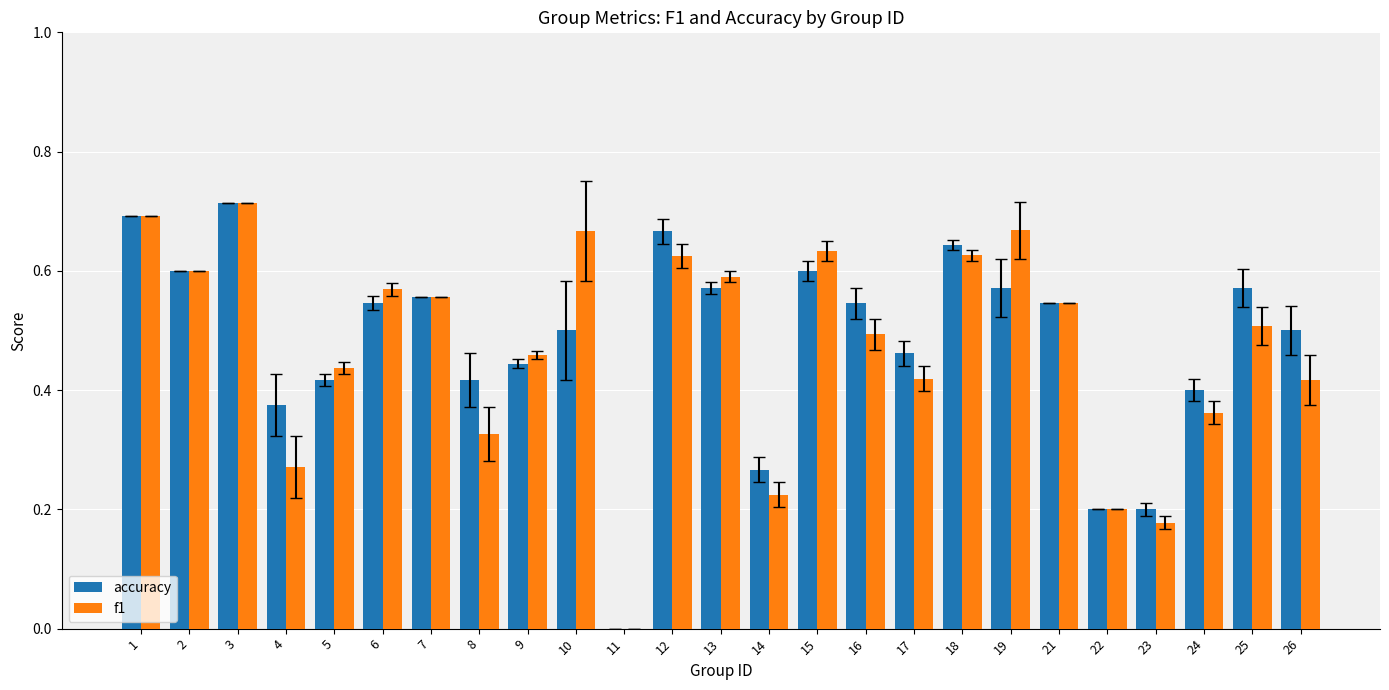

What are all the series names shown in the legend?

accuracy, f1